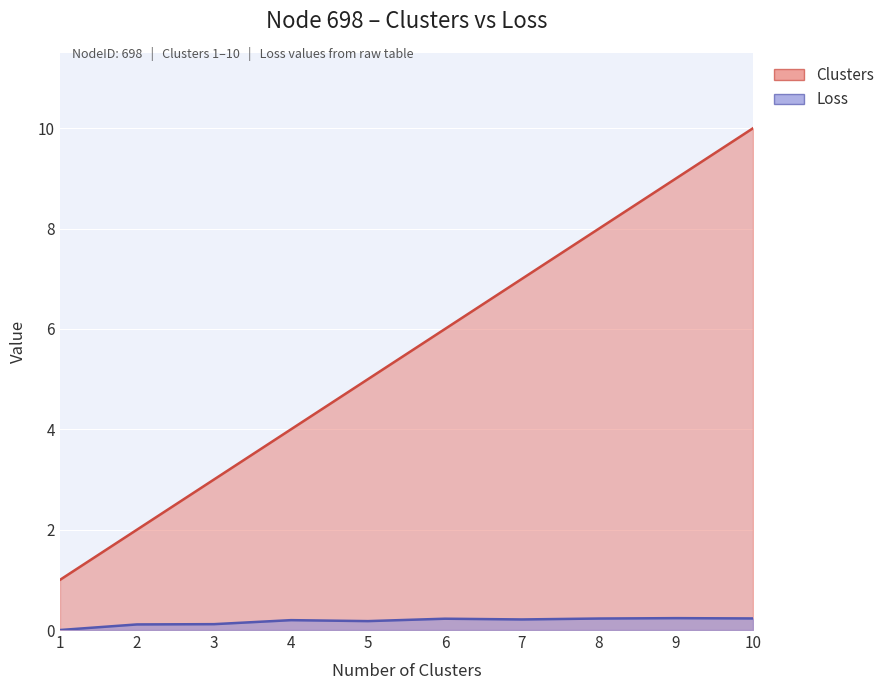

Reading left to right, transcribe all the data shown in this chart.

Clusters: 1.0	2.0	3.0	4.0	5.0	6.0	7.0	8.0	9.0	10.0
Loss: 0.0	0.1	0.1	0.2	0.2	0.2	0.2	0.2	0.2	0.2